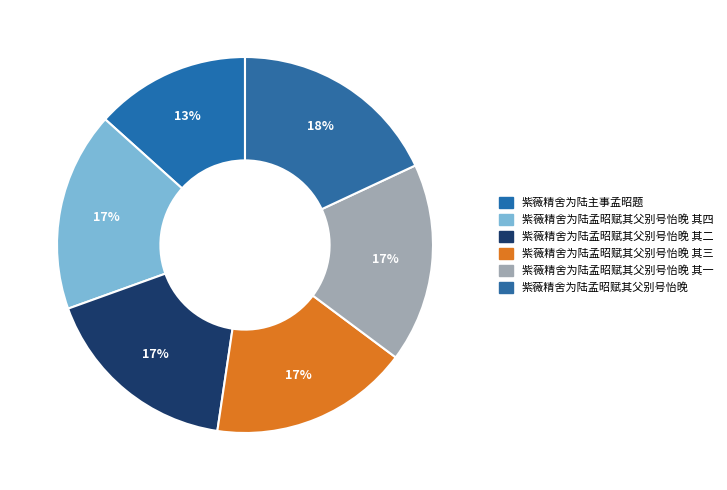

Rank the categories by value from lowest to highest.

紫薇精舍为陆主事孟昭题, 紫薇精舍为陆孟昭赋其父别号怡晚 其一, 紫薇精舍为陆孟昭赋其父别号怡晚 其二, 紫薇精舍为陆孟昭赋其父别号怡晚 其三, 紫薇精舍为陆孟昭赋其父别号怡晚 其四, 紫薇精舍为陆孟昭赋其父别号怡晚